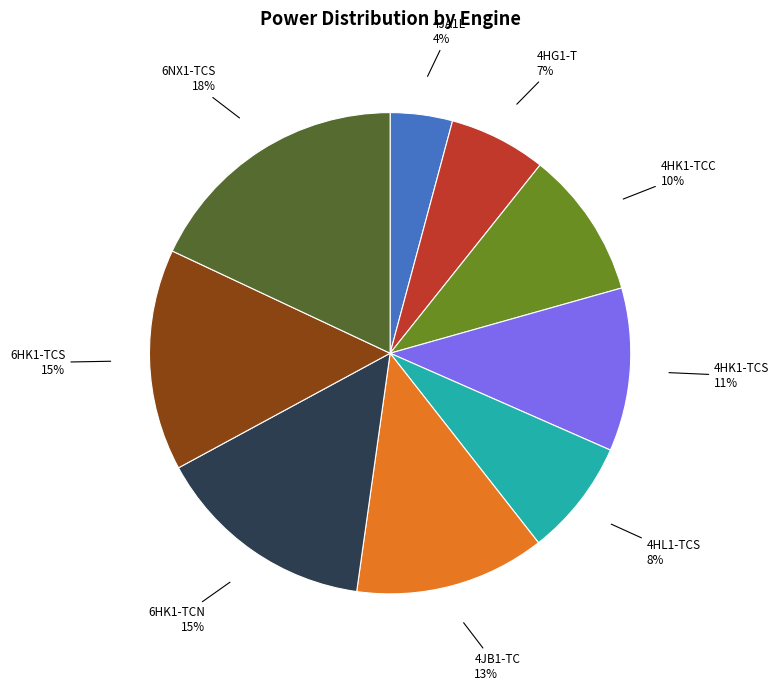

Which category has the biggest portion of the pie?

6NX1-TCS